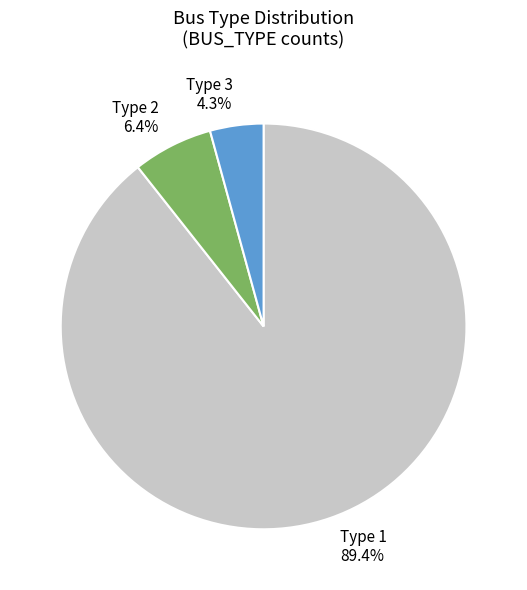

Is it true that Type 3 is 4% of the pie?

True